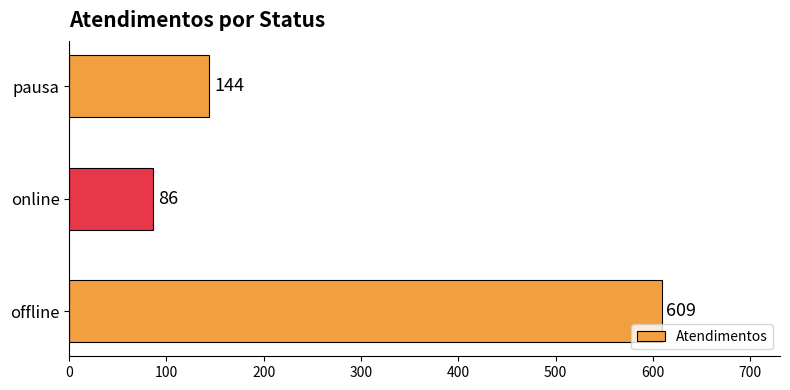

True or false: the data shows 210 at pausa.

False